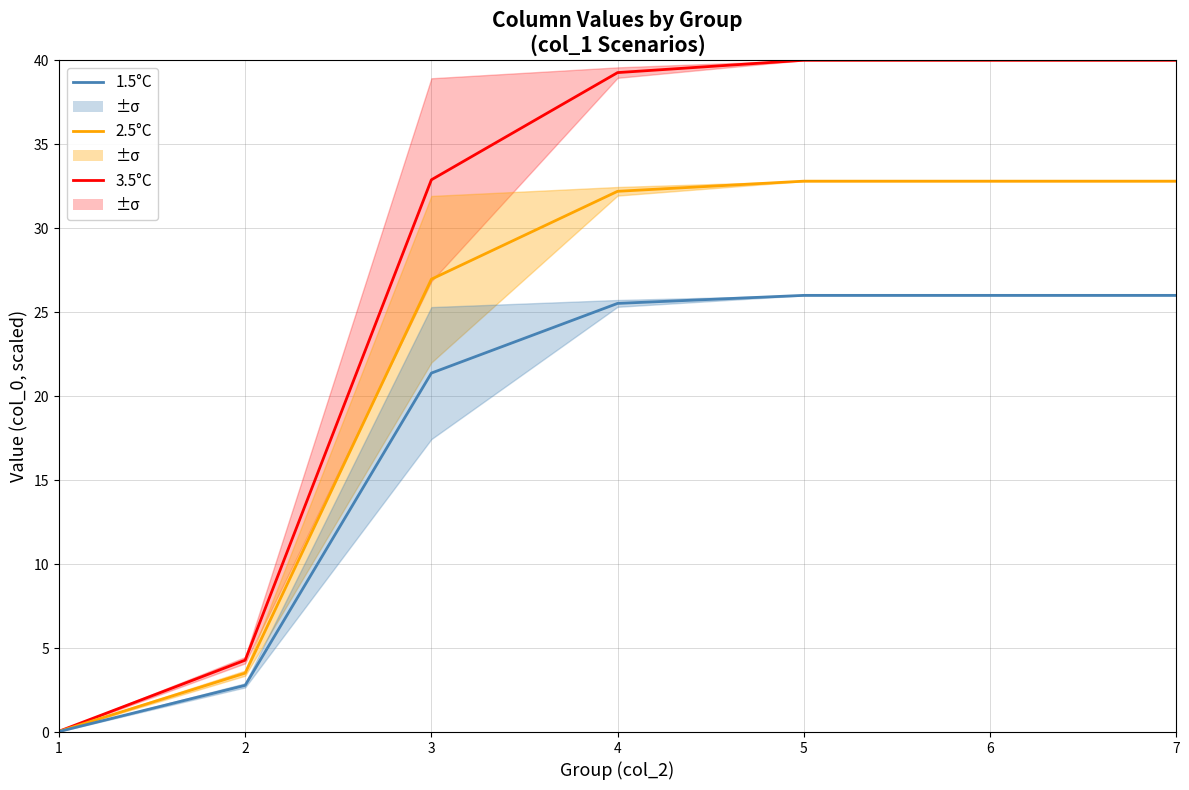

List the labels in order of 3.5°C value, largest first.

5, 6, 7, 4, 3, 2, 1